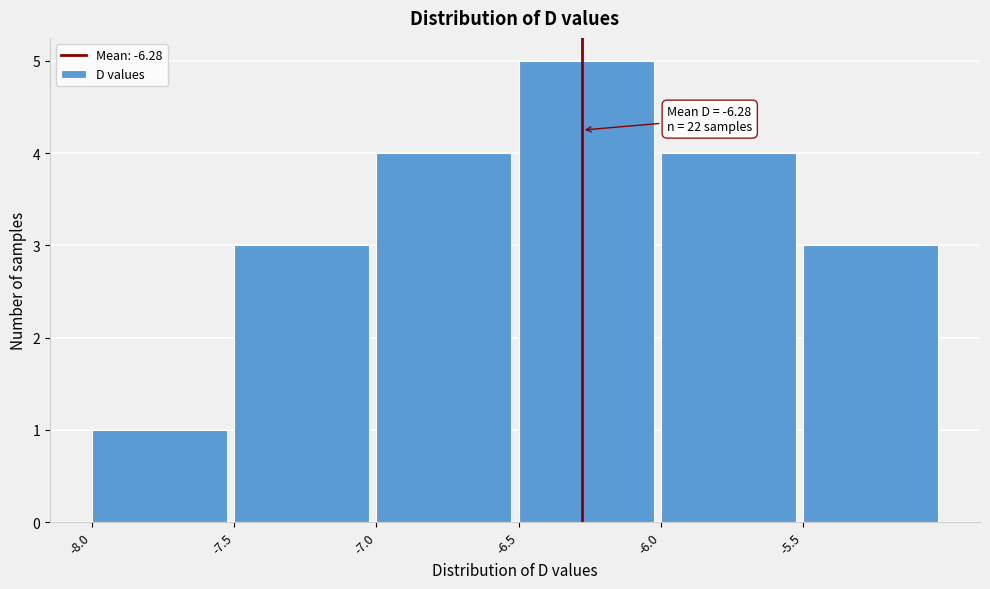

Which range on the x-axis has the tallest bar?

-6.5 to -6.0